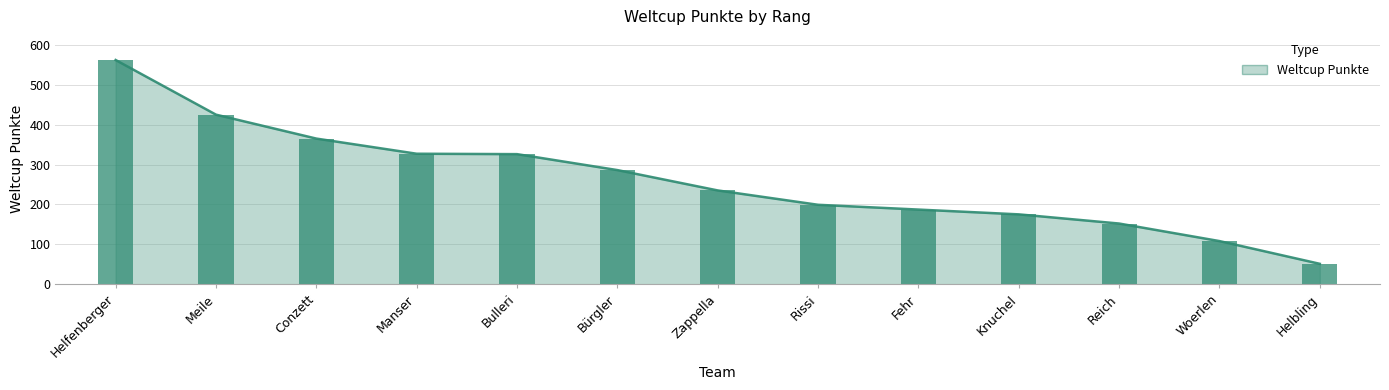

Is it true that the value at Helbling is 51?

True